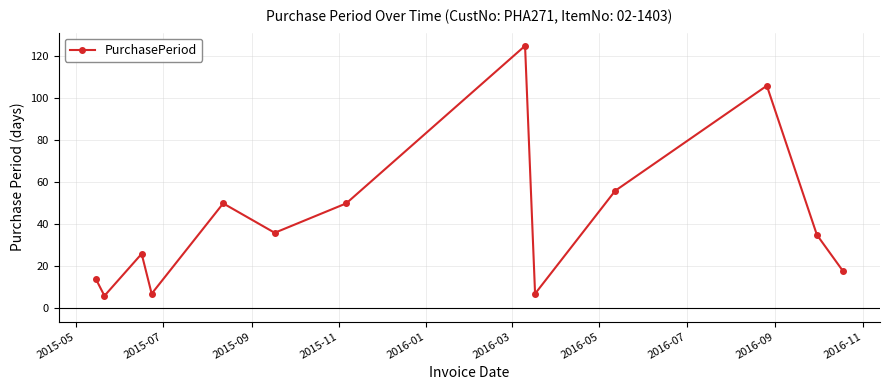

How many data points are less than 35?

6